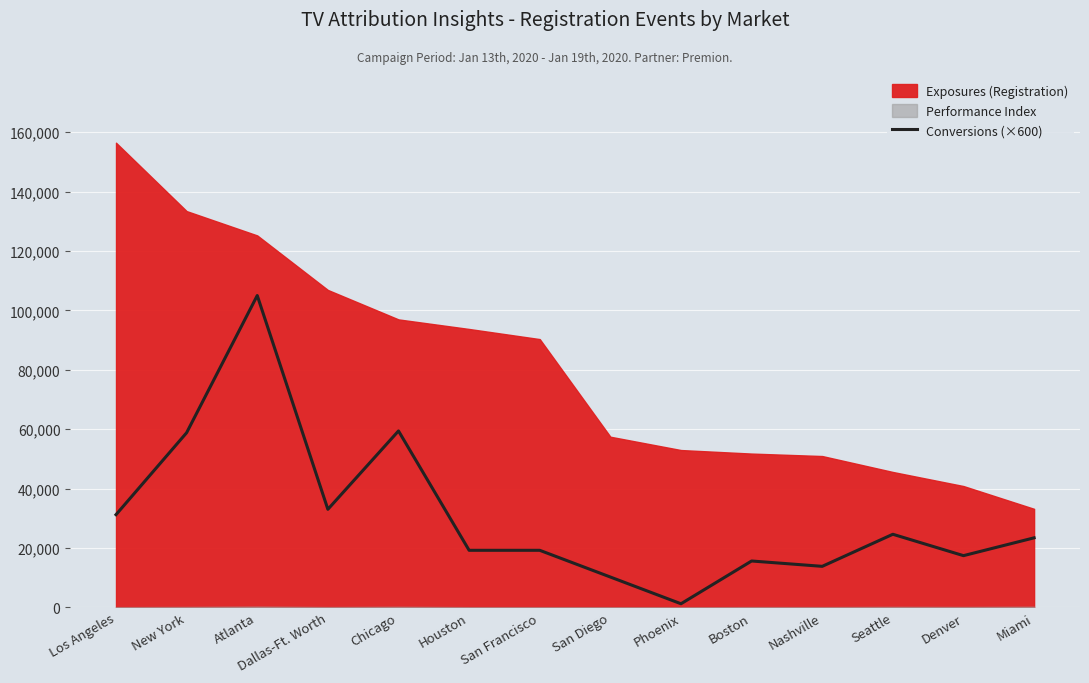

Is it true that Conversions (×600) equals 100873 at New York?

False